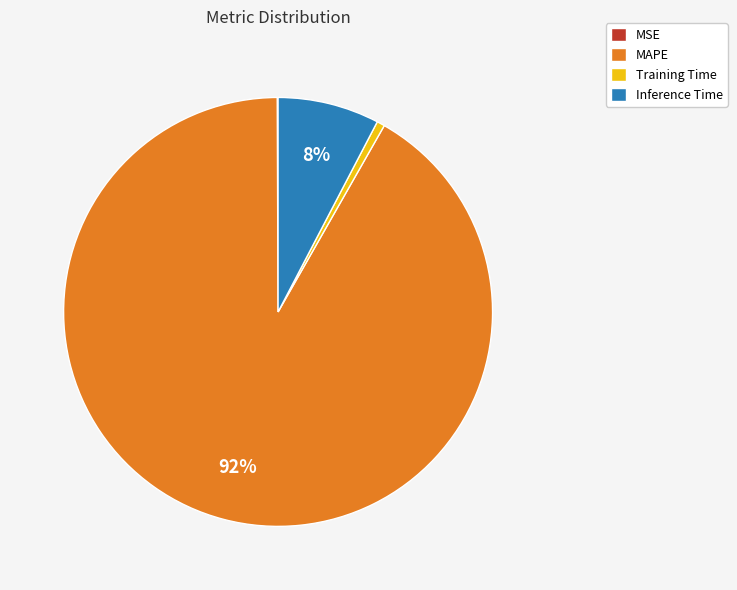

True or false: Inference Time accounts for 8% of the total.

True